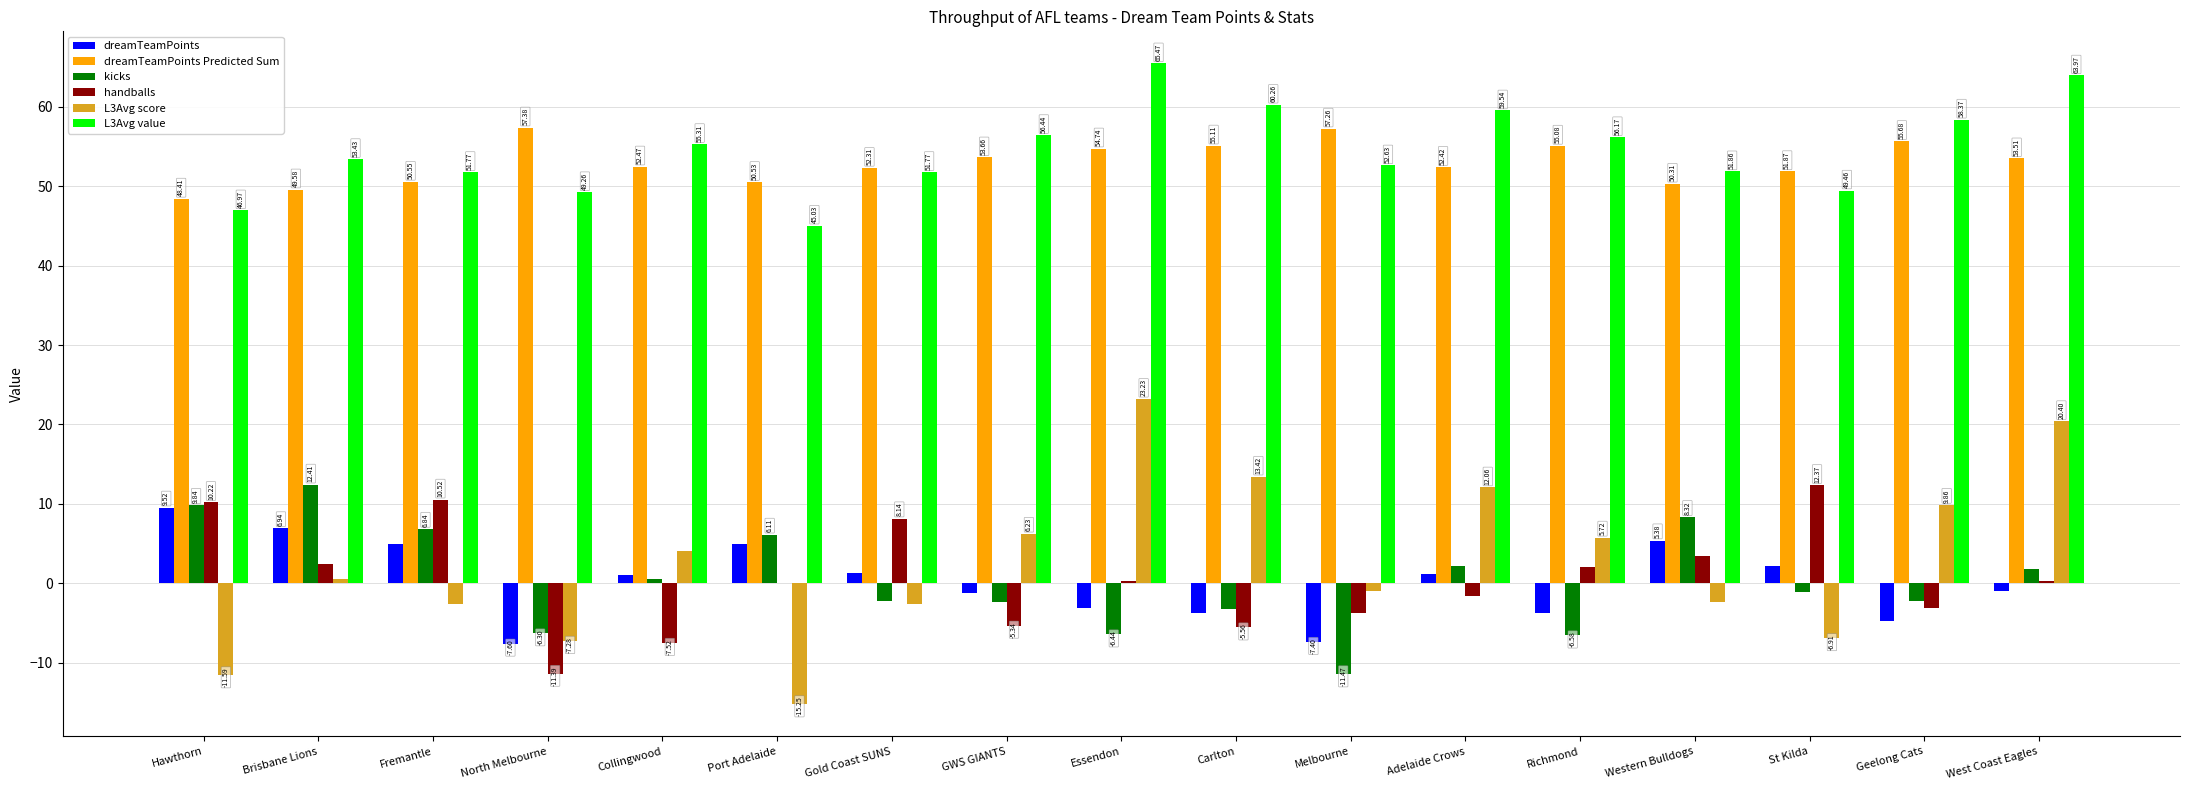

Where is L3Avg value nearest to the value 55?

Collingwood